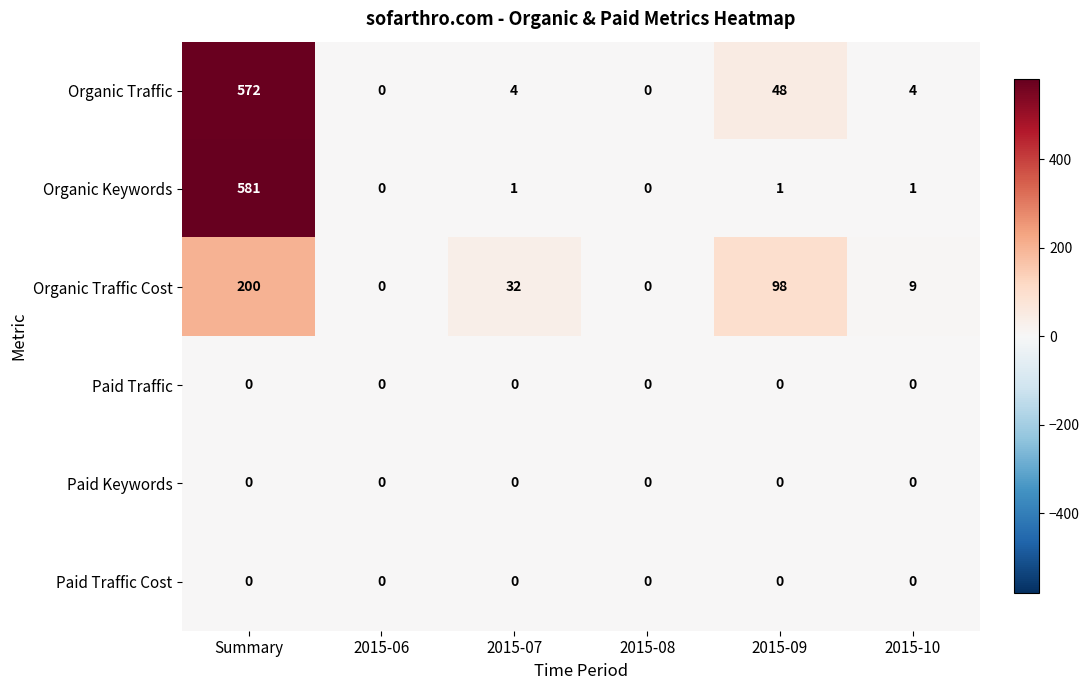

Which series changed the most between Summary and 2015-10?

Organic Keywords